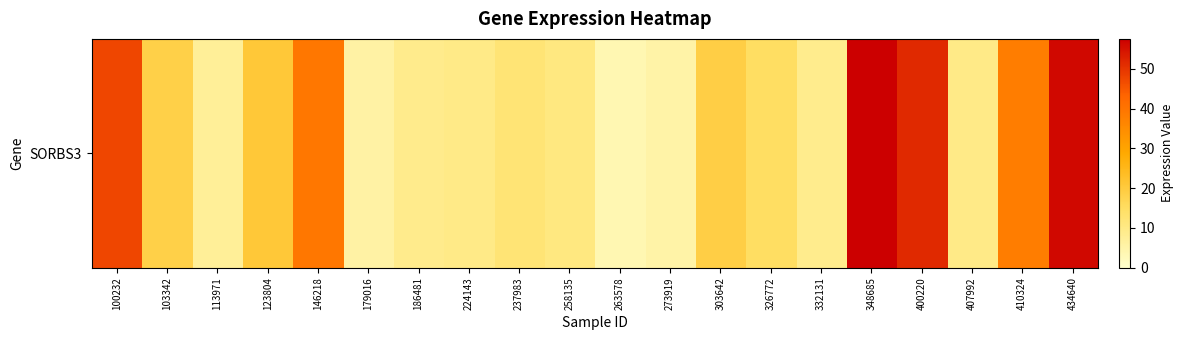

Reading left to right, list all the values displayed in this chart.

100232=47.6	103342=18.5	113971=7.2	123804=20.8	146218=39.5	179016=5.7	186481=9.2	224143=9.8	237983=12.2	258135=10.6	263578=3.6	273919=5.3	303642=18.9	326772=14.9	332131=9.0	348685=57.5	400220=51.7	407992=9.9	410324=38.1	434640=56.2